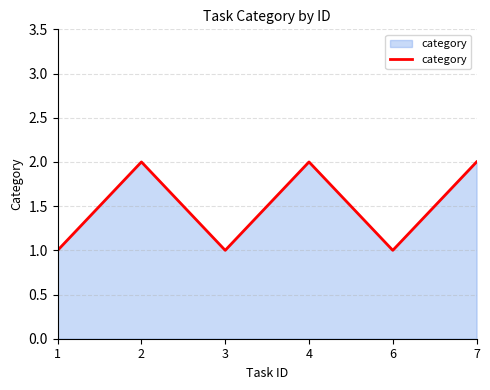

Read the value at 7.

2